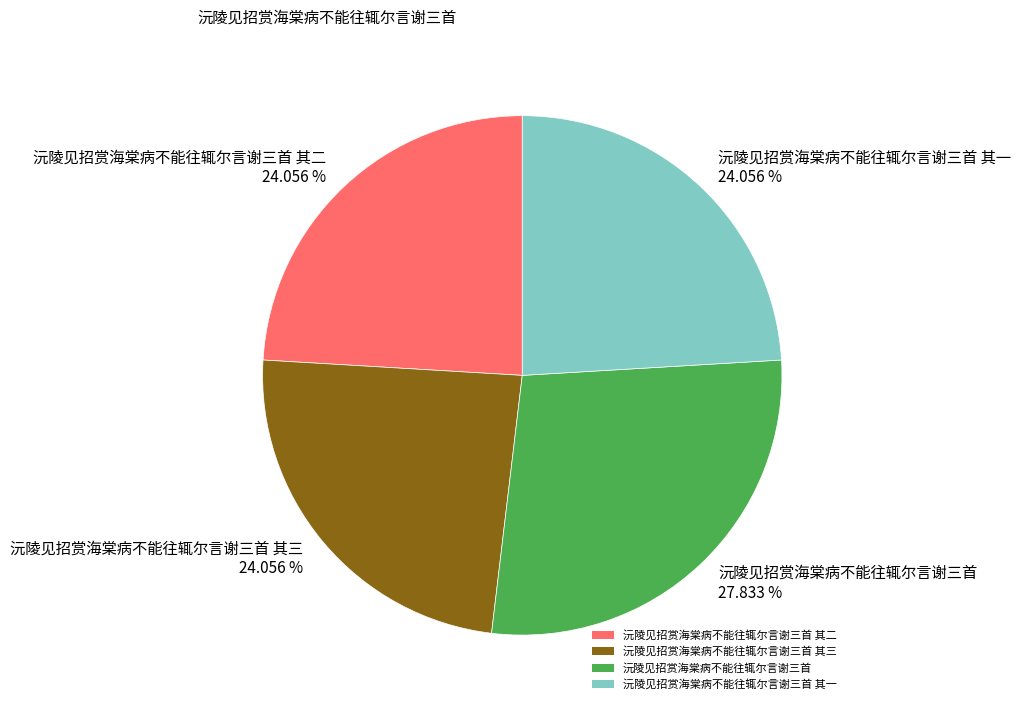

How many segments does this pie chart have?

4